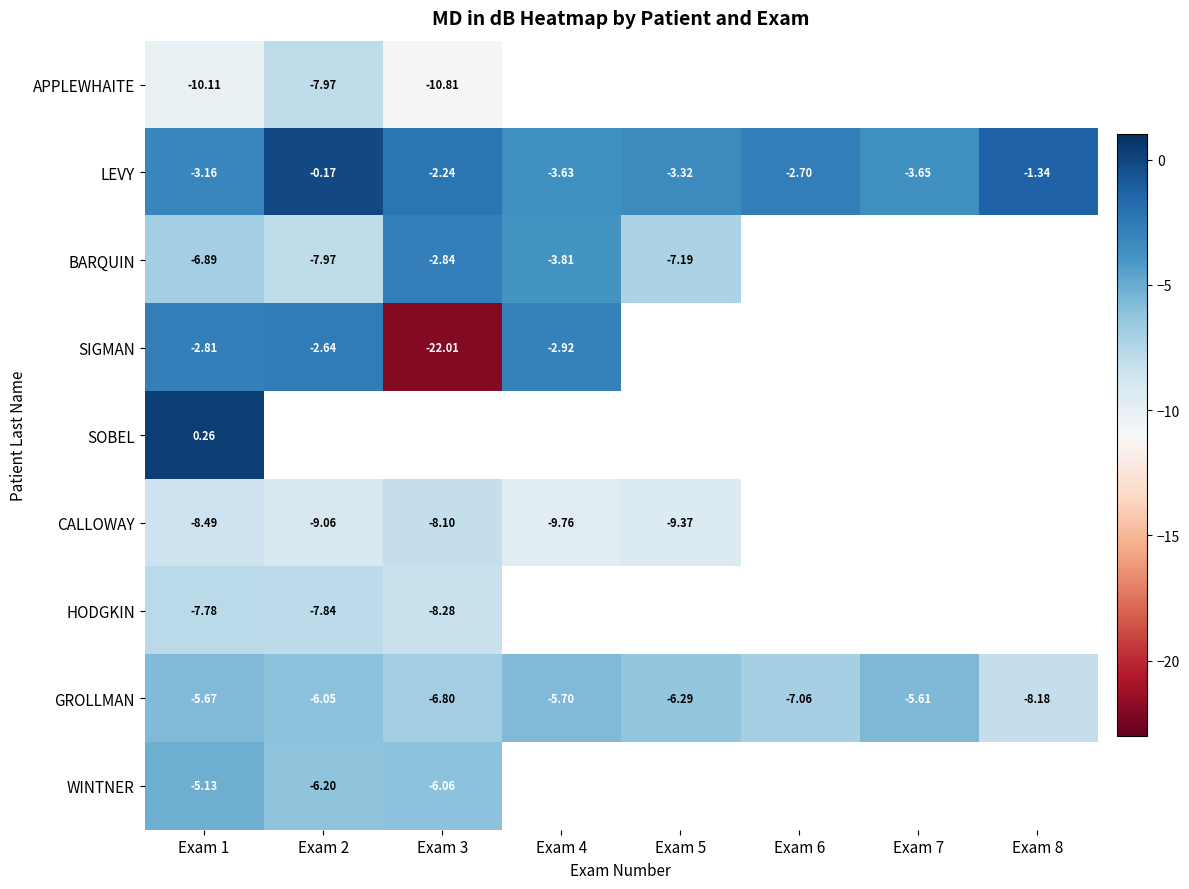

Is the value of WINTNER at Exam 7 greater than the value of SOBEL at Exam 2?

No